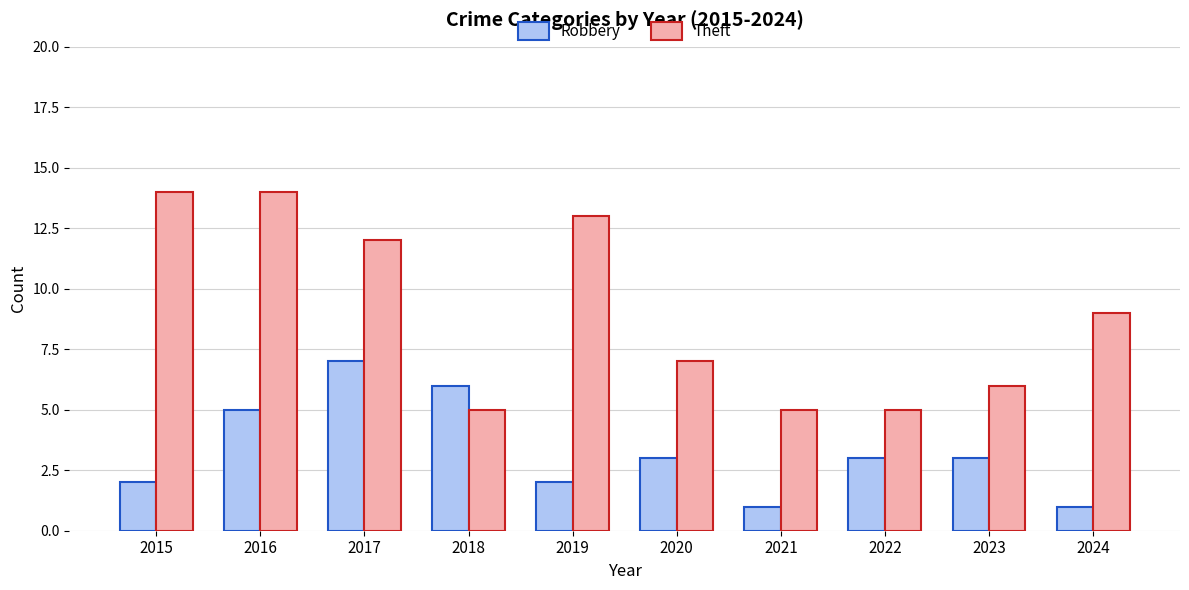

Reading left to right, list all the values displayed in this chart.

Robbery: 2	5	7	6	2	3	1	3	3	1
Theft: 14	14	12	5	13	7	5	5	6	9